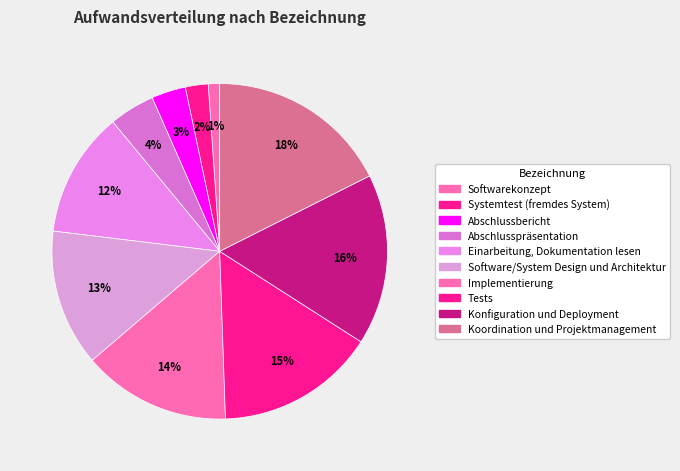

Which slice is the largest?

Koordination und Projektmanagement